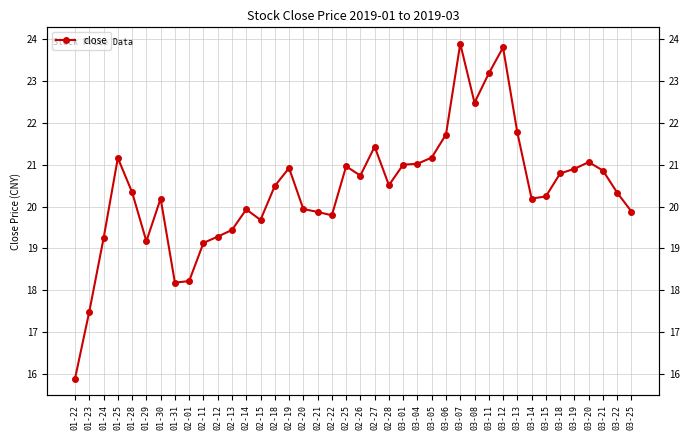

At which category does the chart reach its peak across all series?

03-07